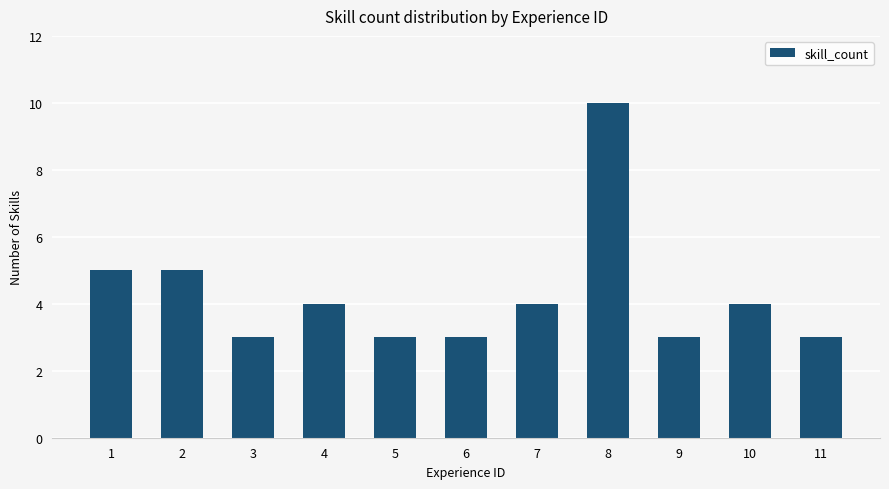

True or false: the data shows 3 at 9.

True